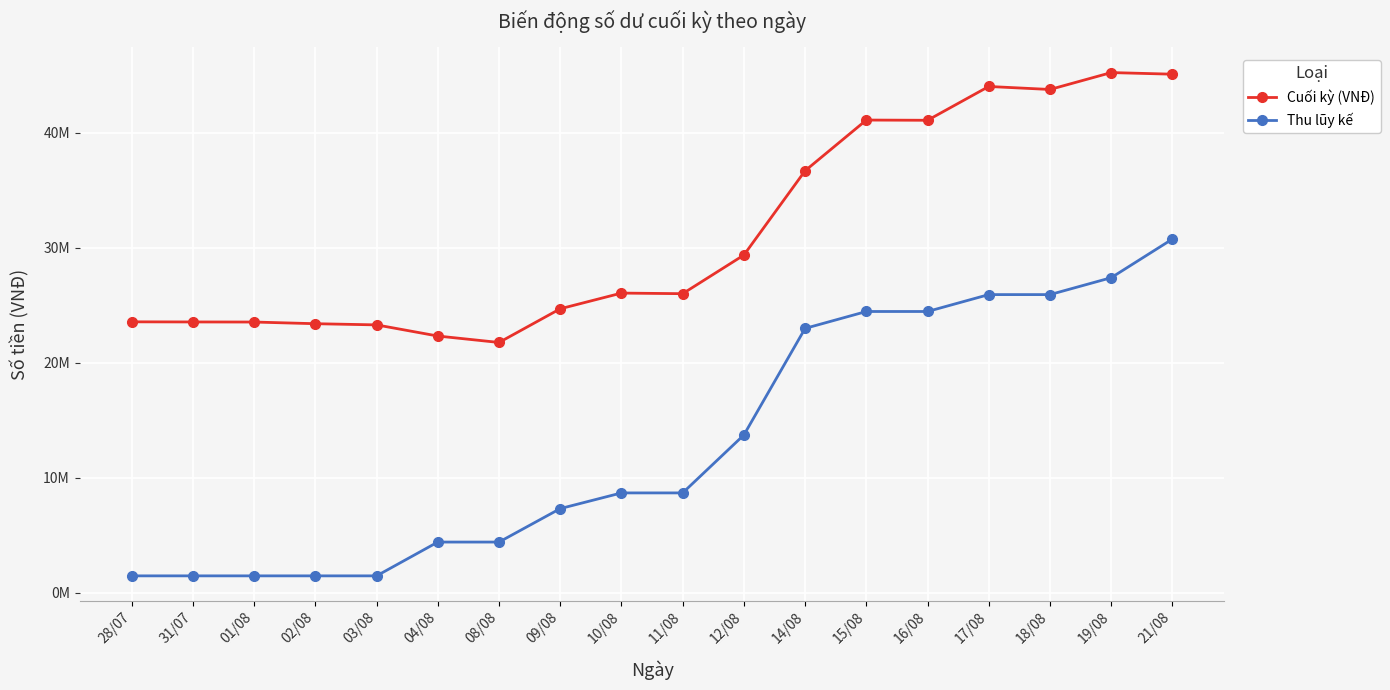

Reading right to left, extract all data points from this chart.

Cuối kỳ (VNĐ): 45106500	45246500	43776500	44037500	41097500	41116500	36706500	29374000	26014000	26066000	24701000	21771000	22331000	23300000	23403000	23548000	23555000	23566000
Thu lũy kế: 30765000	27405000	25935000	25935000	24465000	24465000	22995000	13725000	8685000	8685000	7320000	4410000	4410000	1470000	1470000	1470000	1470000	1470000